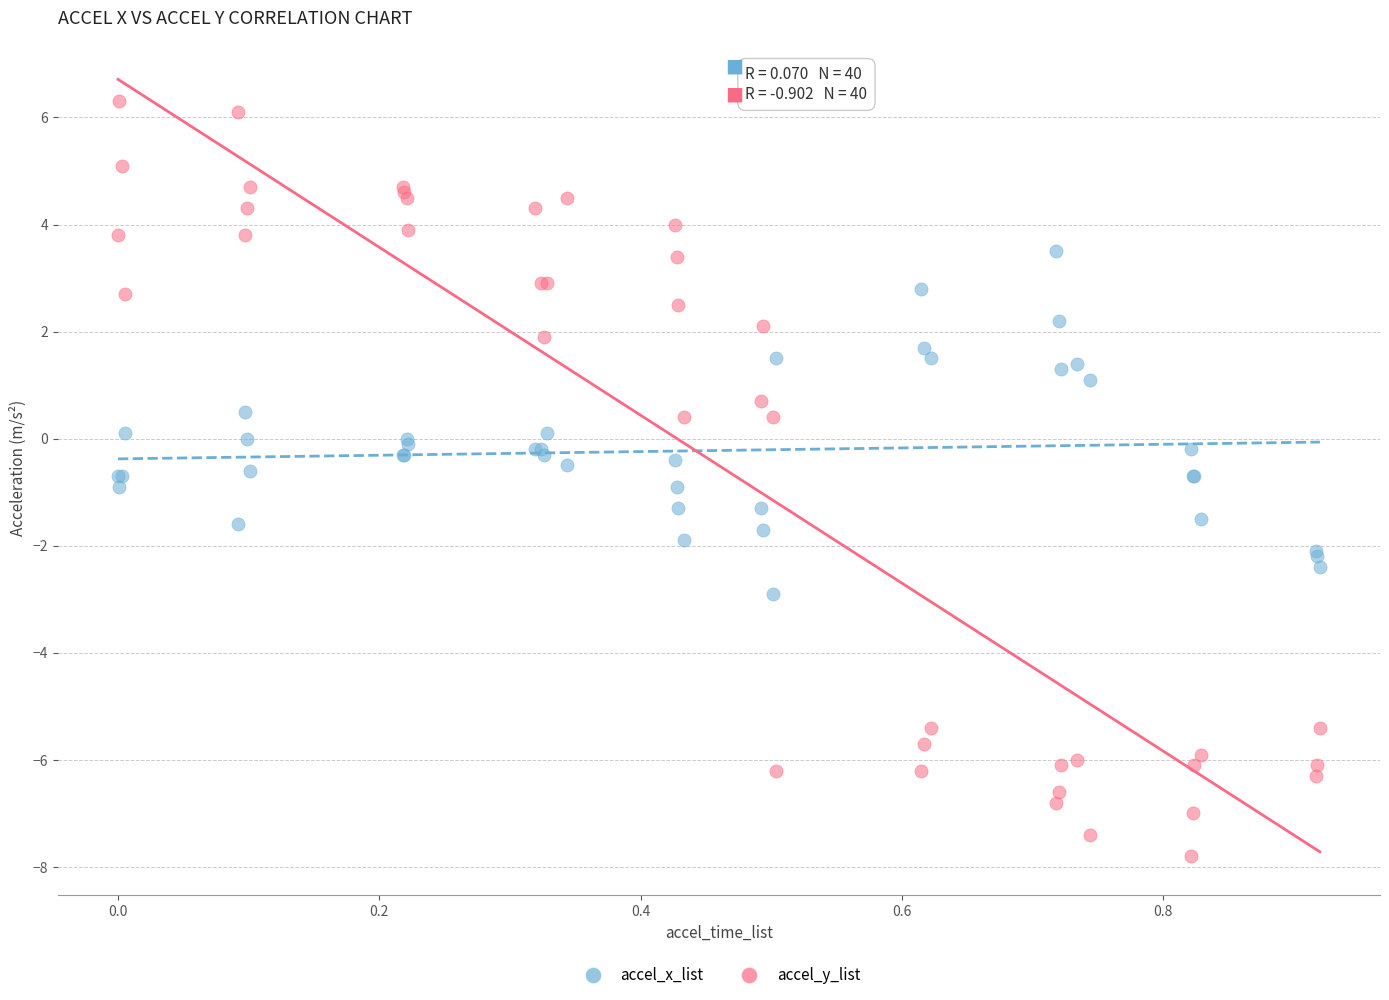

Which series has the largest Y range (max minus min)?

accel_y_list